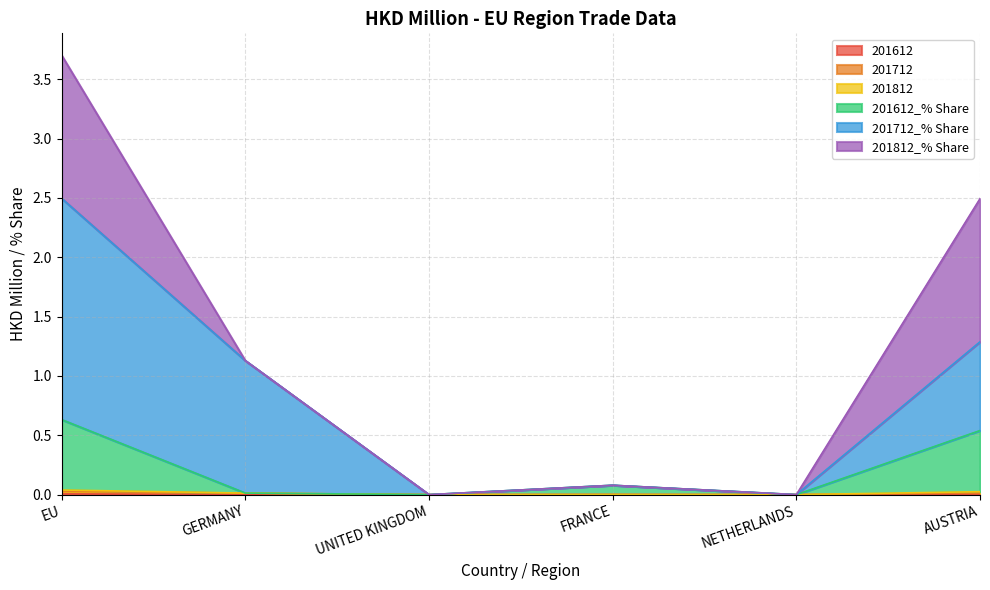

Which label corresponds to the smallest value in the chart?

GERMANY